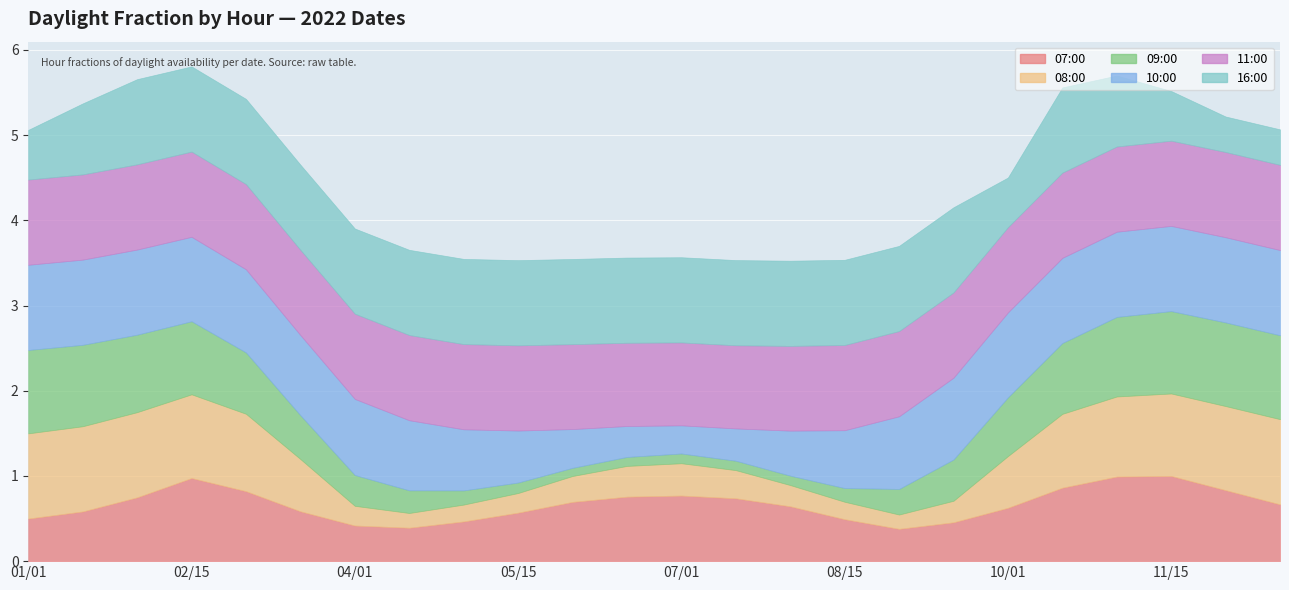

Reading left to right, list all the values displayed in this chart.

07:00: 0.5	0.6	0.7	1.0	0.8	0.6	0.4	0.4	0.5	0.6	0.7	0.8	0.8	0.7	0.6	0.5	0.4	0.5	0.6	0.9	1.0	1.0	0.8	0.7
08:00: 1.0	1.0	1.0	1.0	0.9	0.6	0.2	0.2	0.2	0.2	0.3	0.4	0.4	0.3	0.2	0.2	0.2	0.3	0.6	0.9	0.9	1.0	1.0	1.0
09:00: 1.0	1.0	0.9	0.9	0.7	0.5	0.4	0.3	0.2	0.1	0.1	0.1	0.1	0.1	0.1	0.2	0.3	0.5	0.7	0.8	0.9	1.0	1.0	1.0
10:00: 1.0	1.0	1.0	1.0	1.0	0.9	0.9	0.8	0.7	0.6	0.5	0.4	0.3	0.4	0.5	0.7	0.9	1.0	1.0	1.0	1.0	1.0	1.0	1.0
11:00: 1.0	1.0	1.0	1.0	1.0	1.0	1.0	1.0	1.0	1.0	1.0	1.0	1.0	1.0	1.0	1.0	1.0	1.0	1.0	1.0	1.0	1.0	1.0	1.0
16:00: 0.6	0.8	1.0	1.0	1.0	1.0	1.0	1.0	1.0	1.0	1.0	1.0	1.0	1.0	1.0	1.0	1.0	1.0	0.6	1.0	0.8	0.6	0.4	0.4